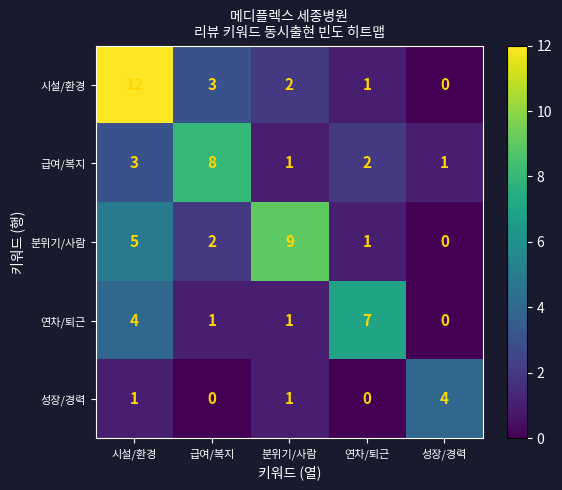

At which label does 시설/환경 reach its minimum?

성장/경력